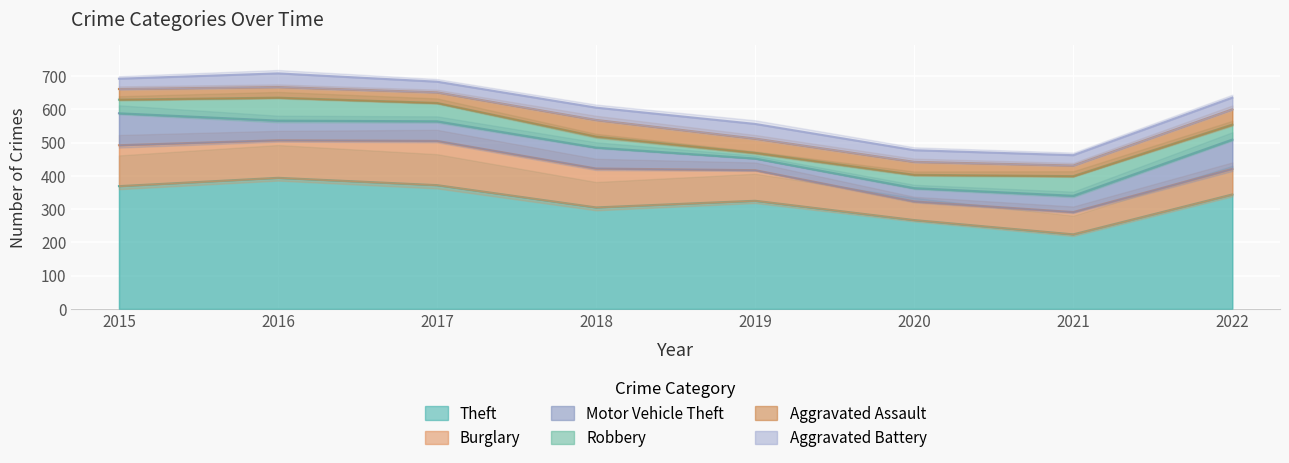

What is the approximate value of Aggravated Battery at 2019, to the nearest 10?

40